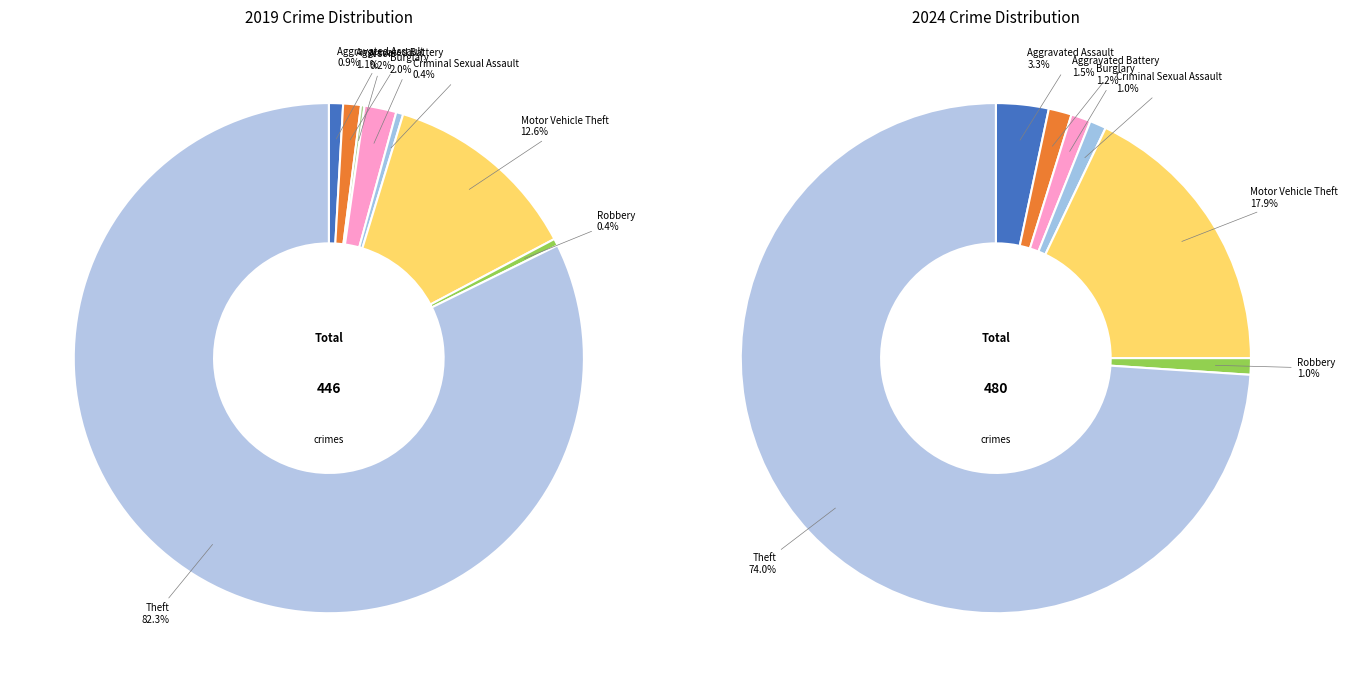

Count the number of slices in the pie.

8